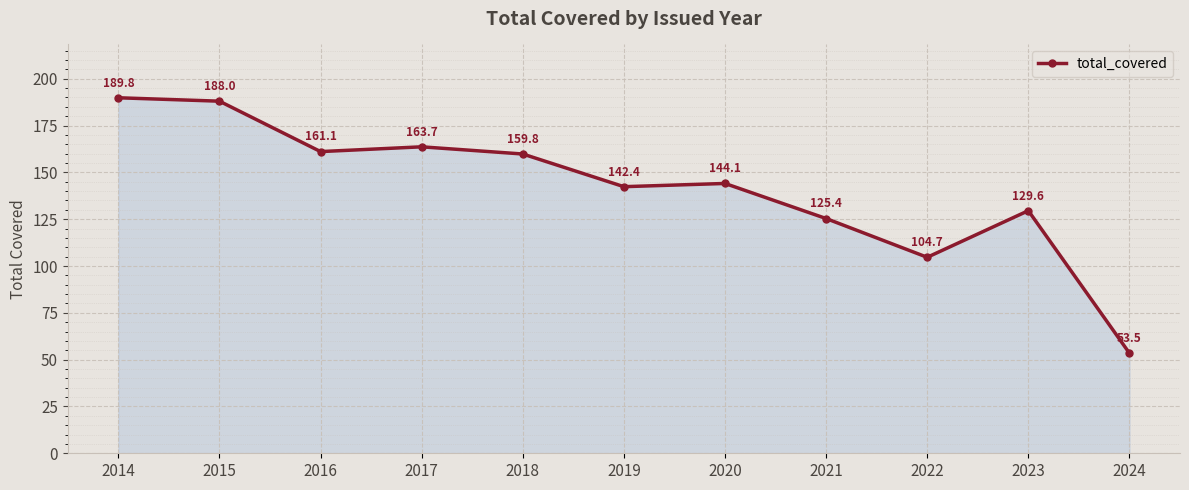

What is the difference between the values at 2022 and 2023?

24.9